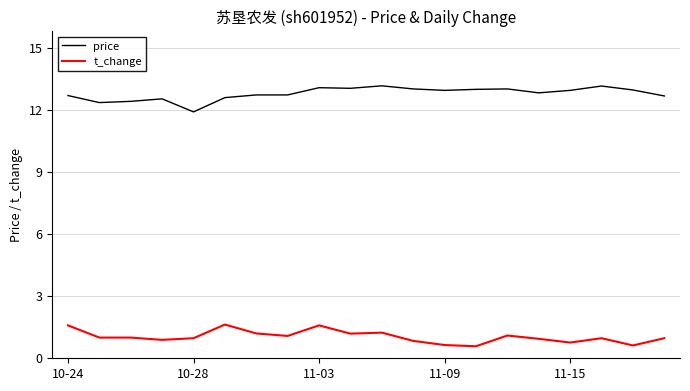

What is the difference between the second highest and minimum values in the t_change series?

1.0